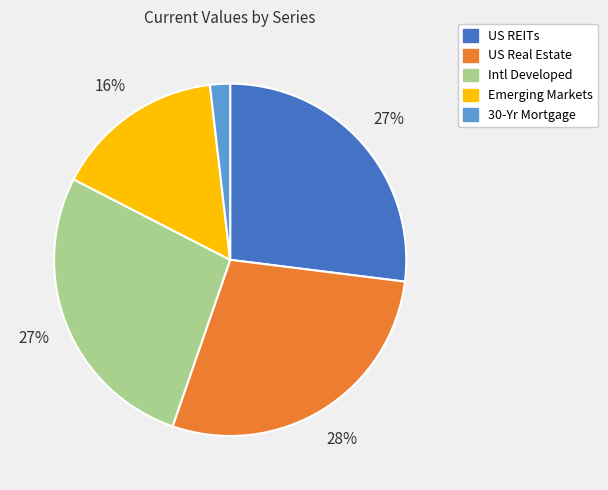

To the nearest percent, what portion does Emerging Markets represent?

16%